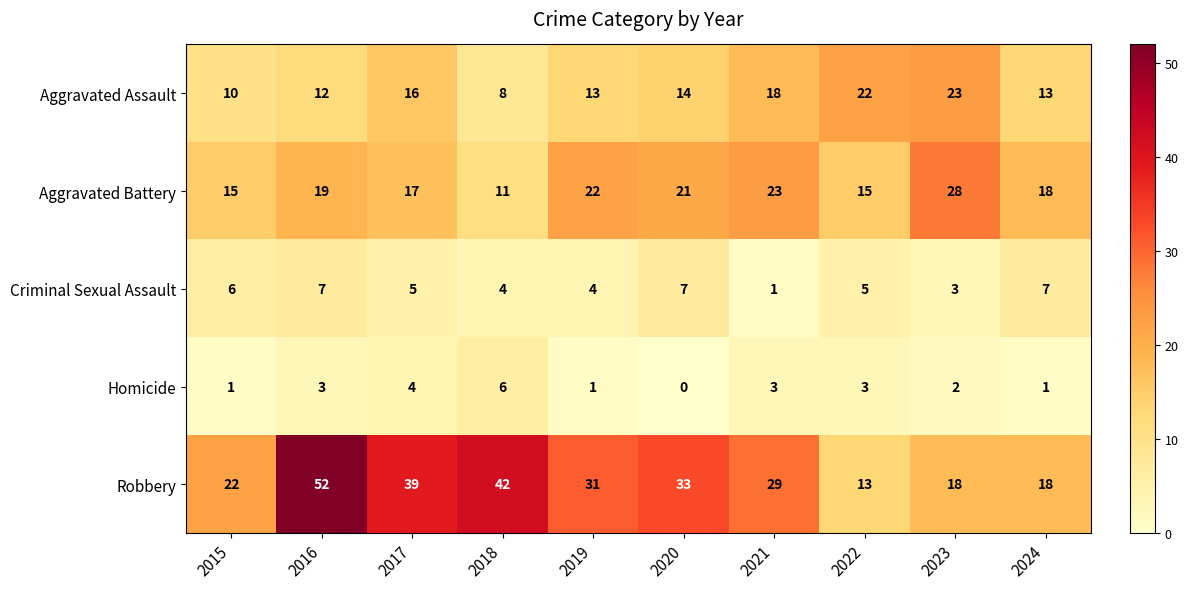

What is the total value across all series at 2023?

74